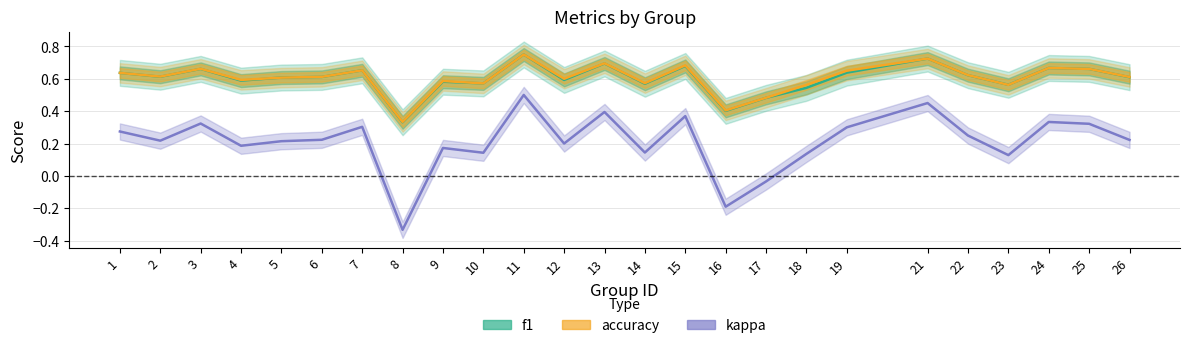

Reading left to right, what are all the values shown in this chart?

f1: 1=0.6	2=0.6	3=0.7	4=0.6	5=0.6	6=0.6	7=0.7	8=0.3	9=0.6	10=0.6	11=0.8	12=0.6	13=0.7	14=0.6	15=0.7	16=0.4	17=0.5	18=0.5	19=0.6	21=0.7	22=0.6	23=0.6	24=0.7	25=0.7	26=0.6
accuracy: 1=0.6	2=0.6	3=0.7	4=0.6	5=0.6	6=0.6	7=0.7	8=0.3	9=0.6	10=0.6	11=0.8	12=0.6	13=0.7	14=0.6	15=0.7	16=0.4	17=0.5	18=0.6	19=0.7	21=0.7	22=0.6	23=0.6	24=0.7	25=0.7	26=0.6
kappa: 1=0.3	2=0.2	3=0.3	4=0.2	5=0.2	6=0.2	7=0.3	8=-0.3	9=0.2	10=0.1	11=0.5	12=0.2	13=0.4	14=0.1	15=0.4	16=-0.2	17=-0.0	18=0.1	19=0.3	21=0.4	22=0.2	23=0.1	24=0.3	25=0.3	26=0.2